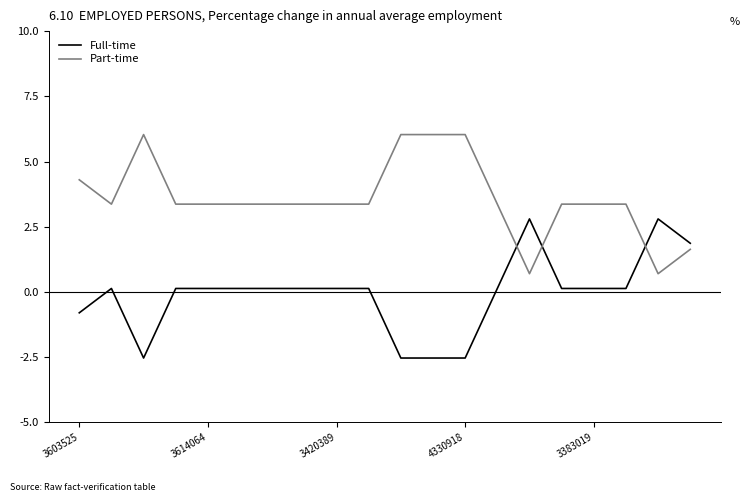

Which series has the largest total across all categories?

Part-time